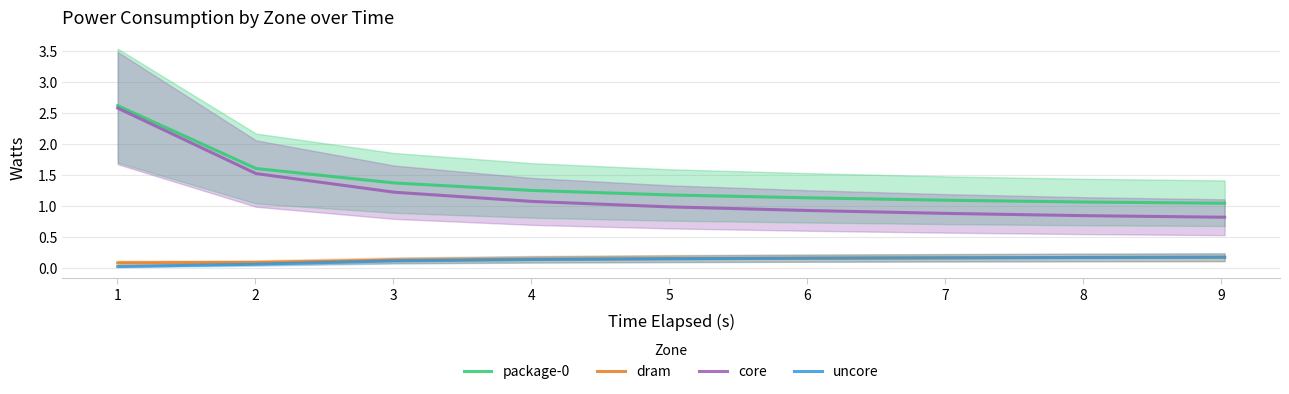

What is the maximum value shown in the chart?

2.6